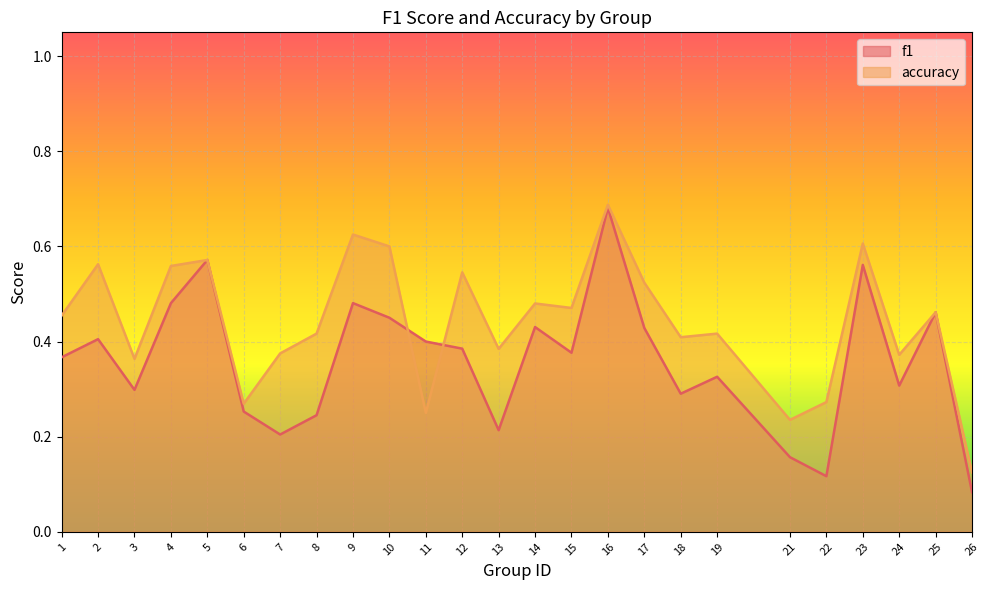

How many data points does each series have?

25